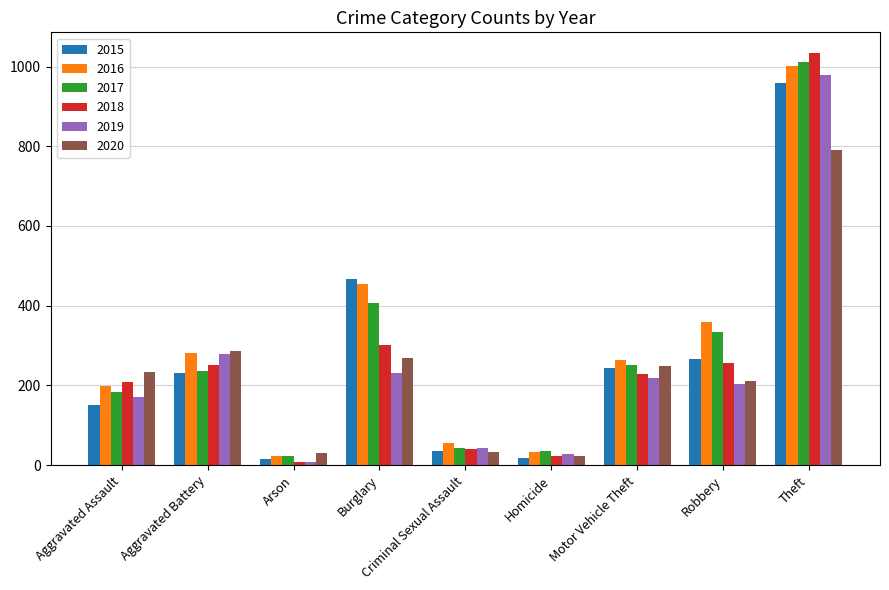

What are all the series names shown in the legend?

2015, 2016, 2017, 2018, 2019, 2020